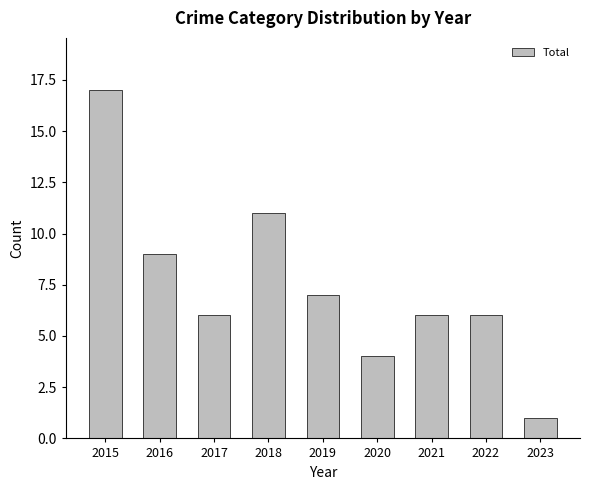

What is the sum of the values at 2017 and 2018?

17